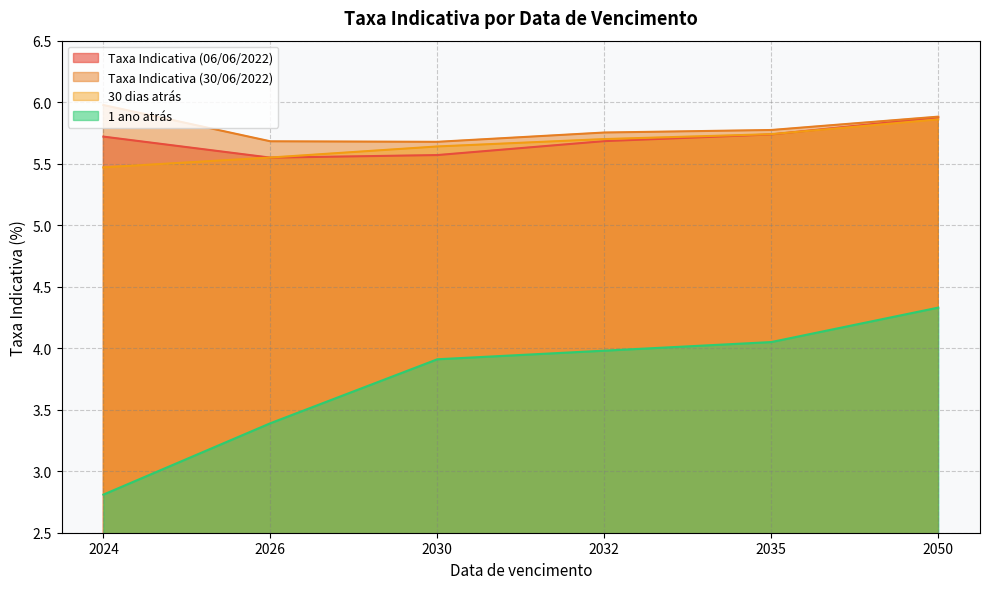

True or false: Taxa Indicativa (30/06/2022) and Taxa Indicativa (06/06/2022) cross at least once.

False